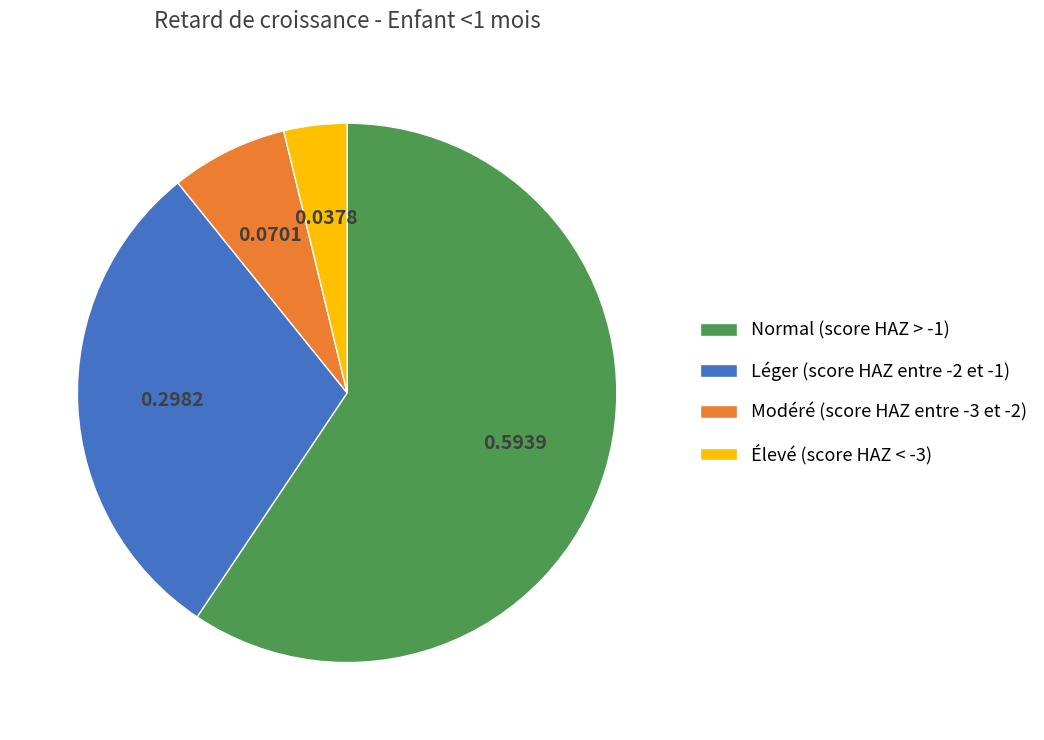

What is the largest slice in the pie chart?

Normal (score HAZ > -1)